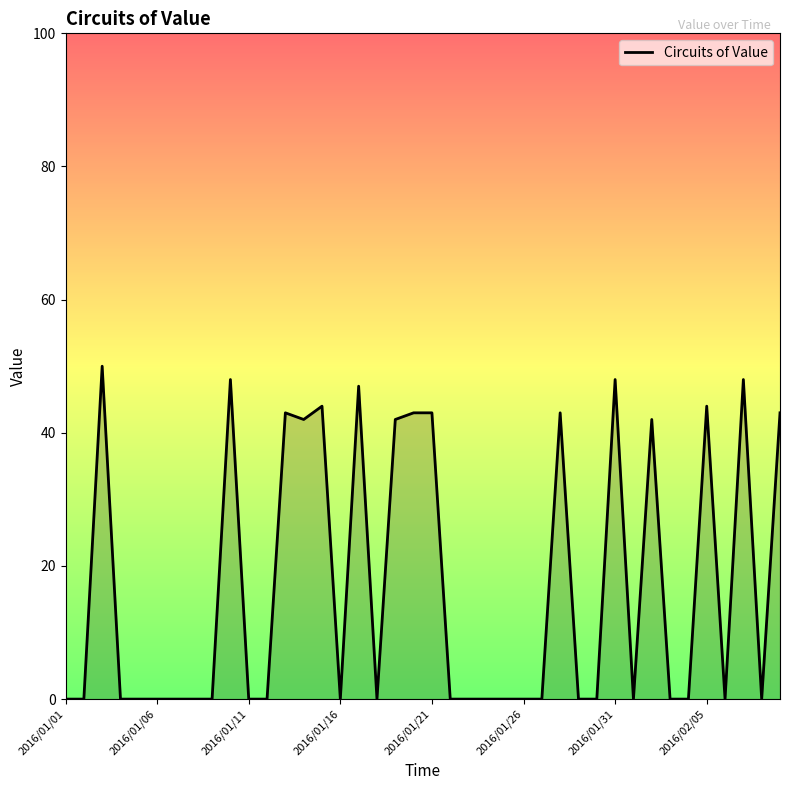

How many lines are shown in the chart?

1